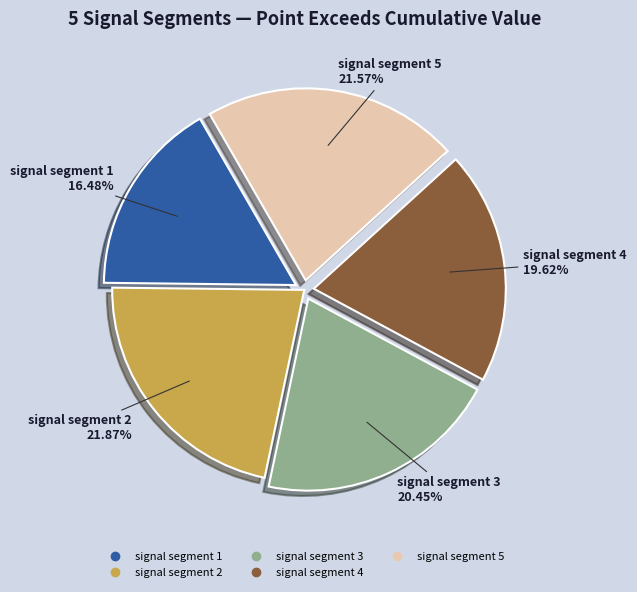

Combined, do signal segment 1 and signal segment 4 account for over 50%?

No